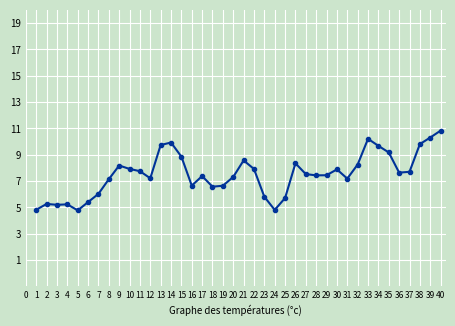

The chart shows a value of 11.5 at 7. True or false?

False